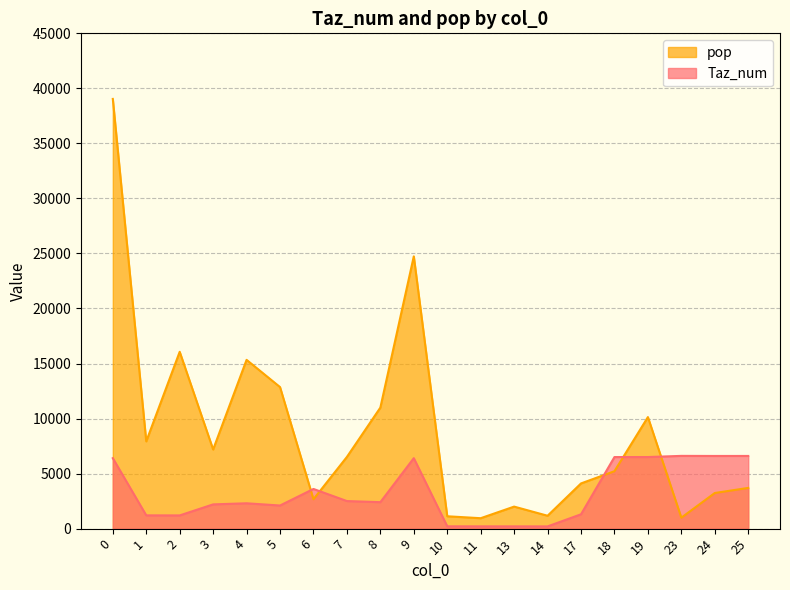

Which series has the largest total across all categories?

pop